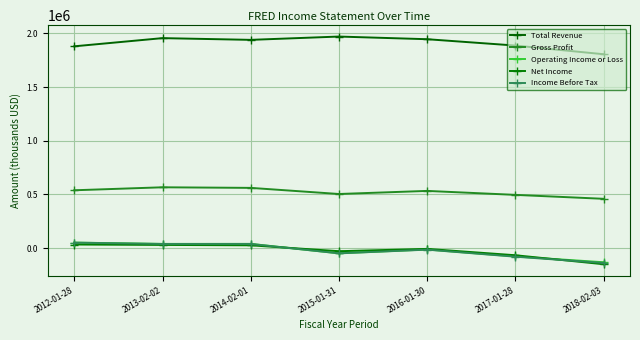

Is this an area chart (filled region under the line)?

No